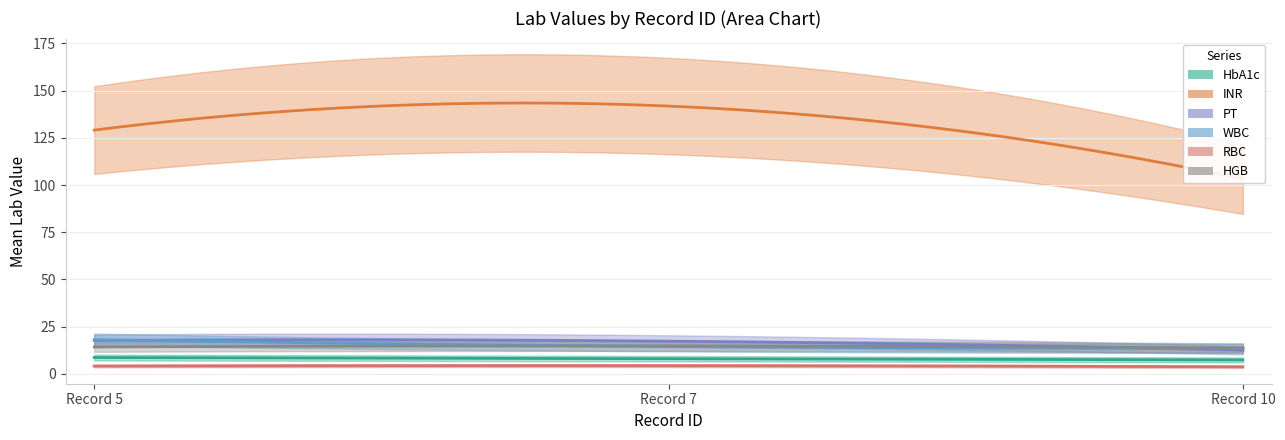

How many distinct data groups are displayed?

6